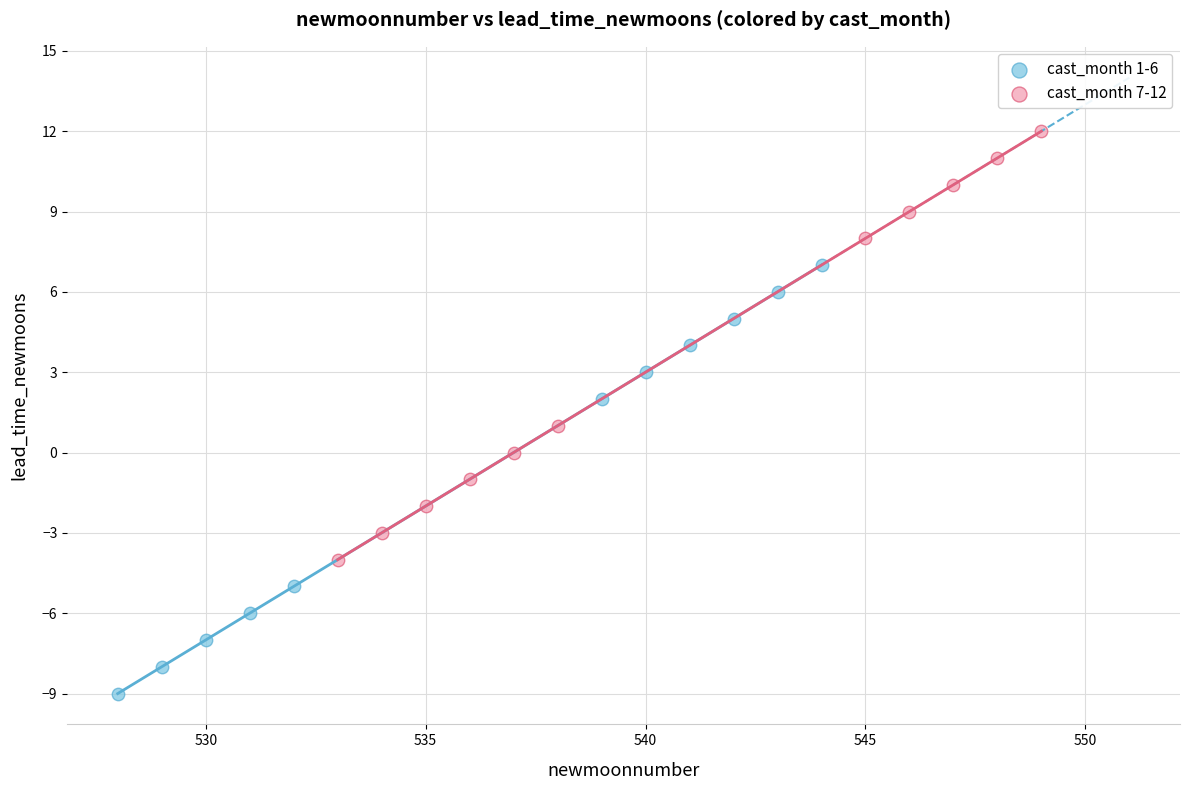

Which series contains the lowest Y value?

cast_month 1-6